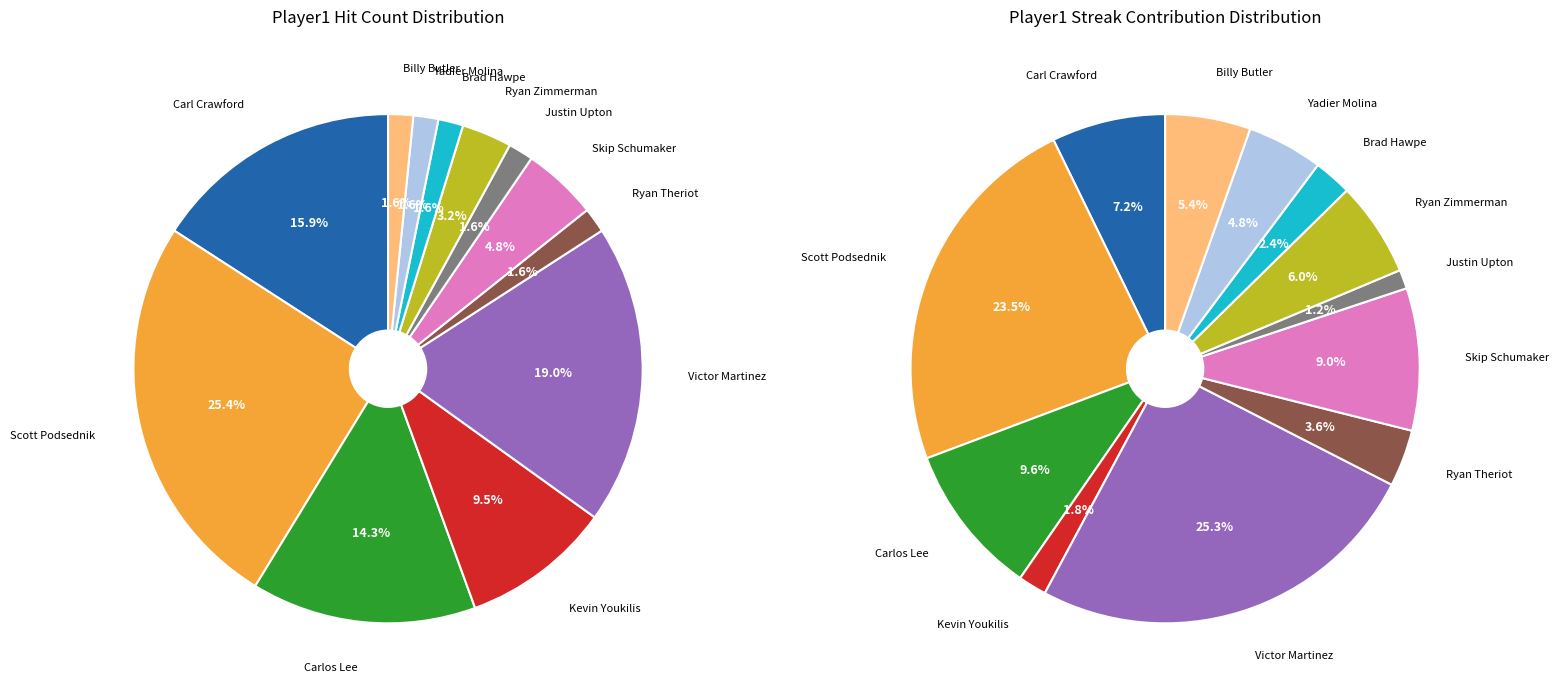

Which has a higher value, Ryan Theriot or Justin Upton?

Ryan Theriot